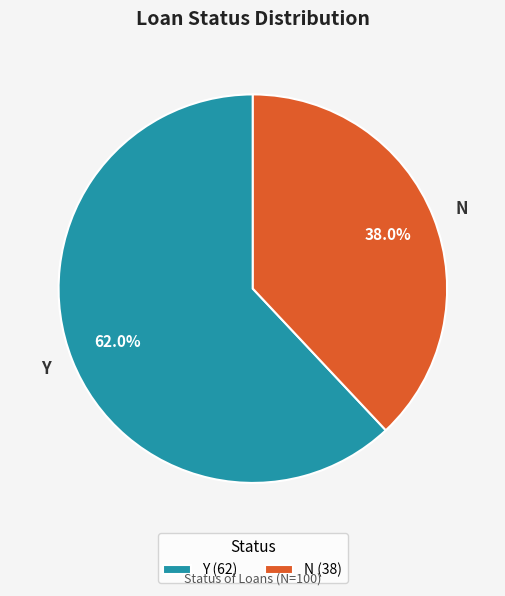

Between Y and N, which is larger?

Y